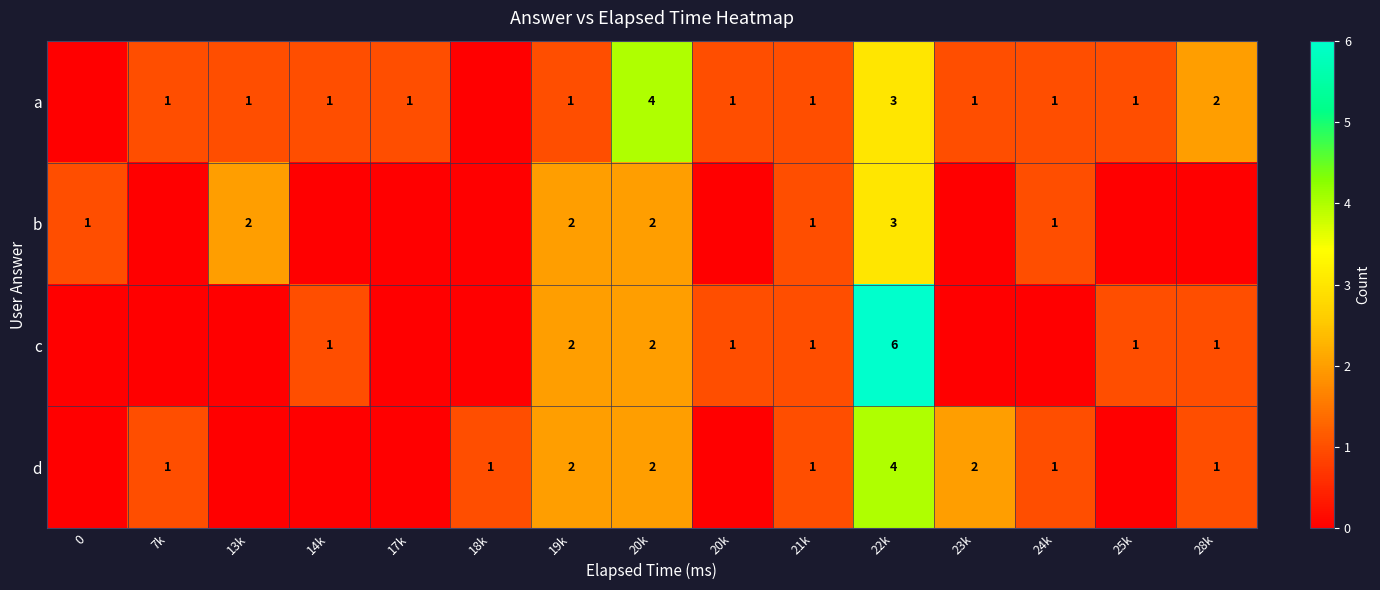

Where is a nearest to the value 2?

28k